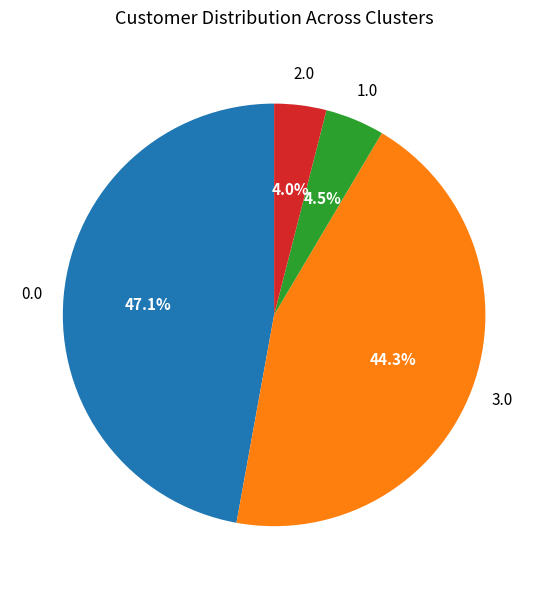

To the nearest percent, what is the difference between the largest and smallest slice percentages?

43%